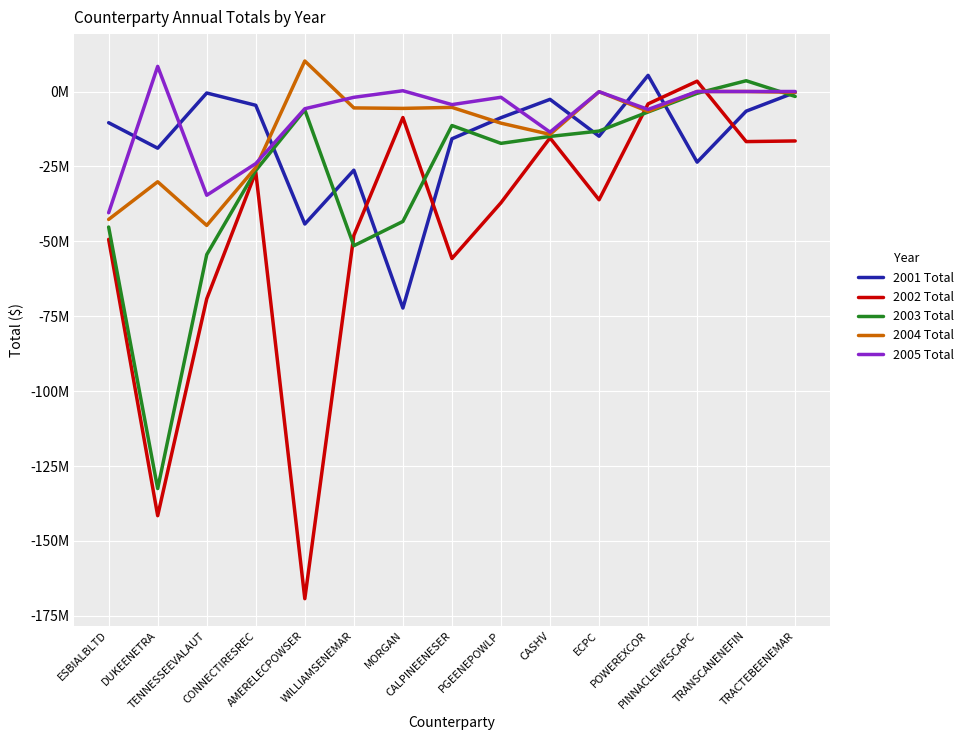

What are all the series names shown in the legend?

2001 Total, 2002 Total, 2003 Total, 2004 Total, 2005 Total